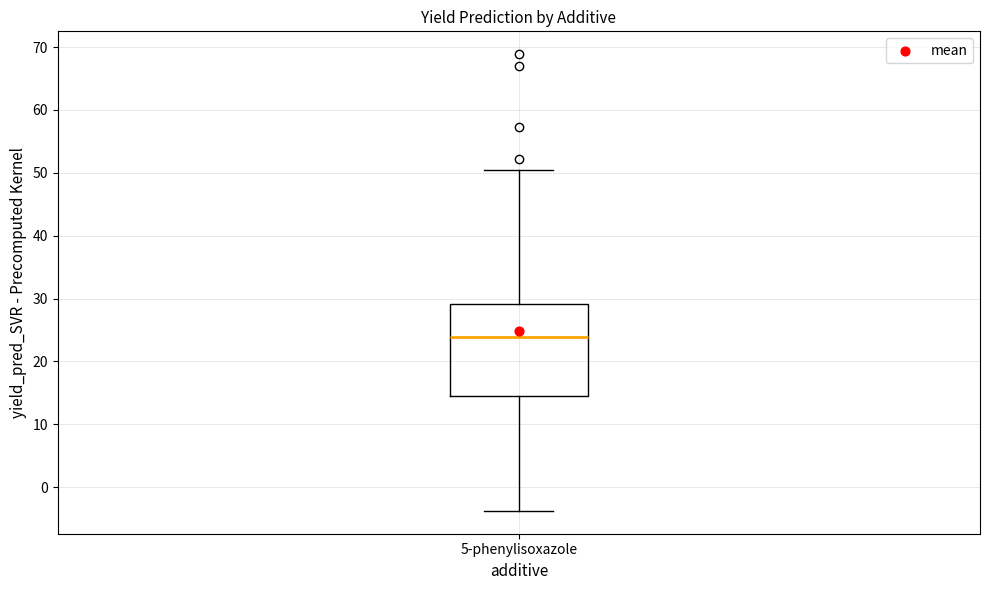

Read this box plot against the y-axis: the position of the median line, the range covered by the box, and the ends of both whiskers. The values are not printed on the chart, so give them approximately, as read against the axis.

median 24, box 14 to 29, whiskers -4 to 50